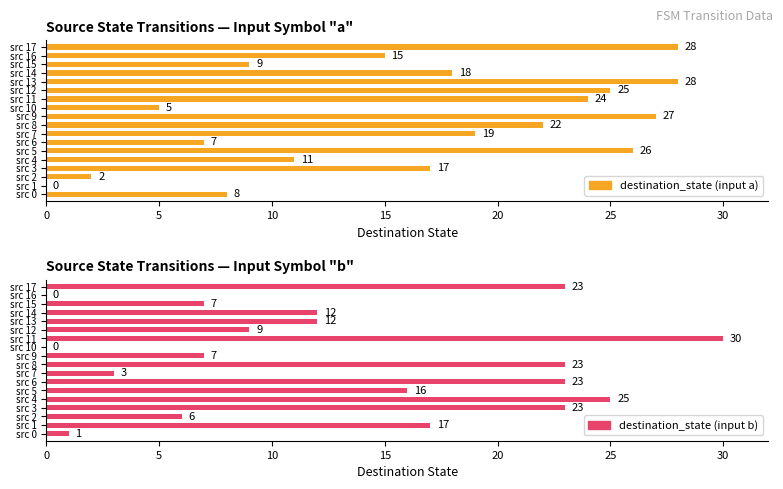

What is the difference between the second highest and minimum values in the destination_state (input a) series?

28